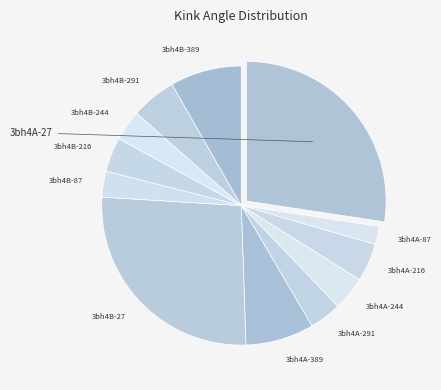

Which slice is the smallest?

3bh4A-87